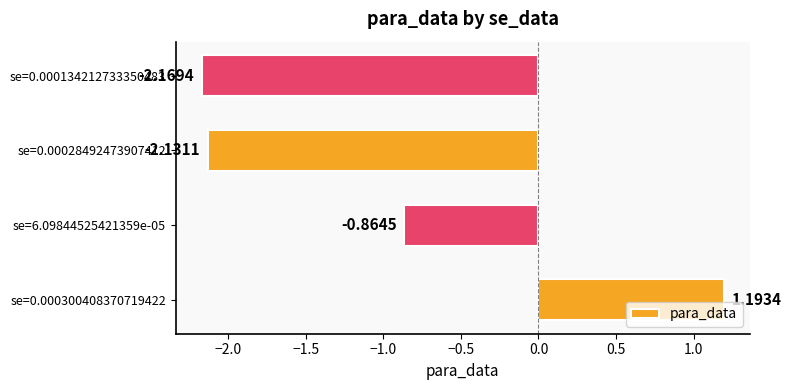

Which has a higher value, se=0.00028492473907412 or se=0.000300408370719422?

se=0.000300408370719422